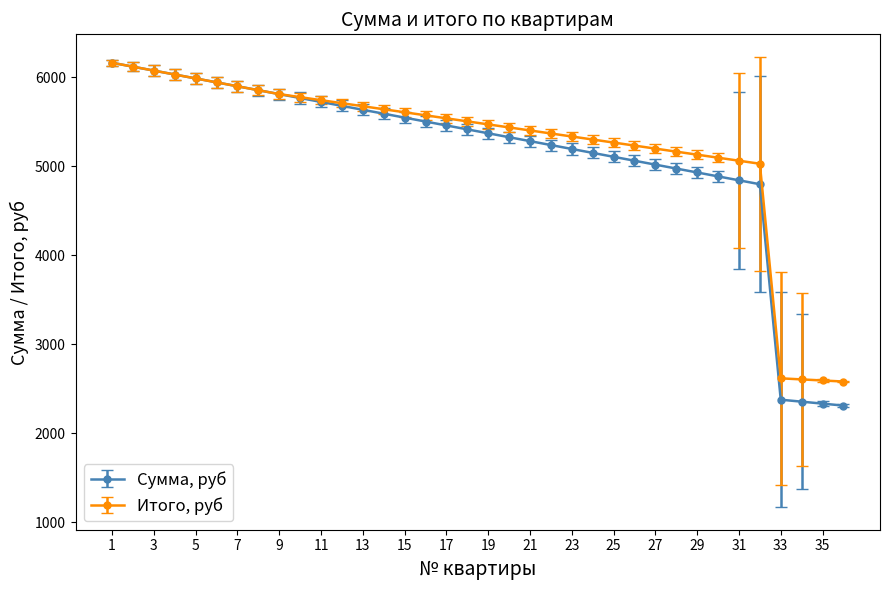

How many data points in Сумма, руб are less than 5412?

18